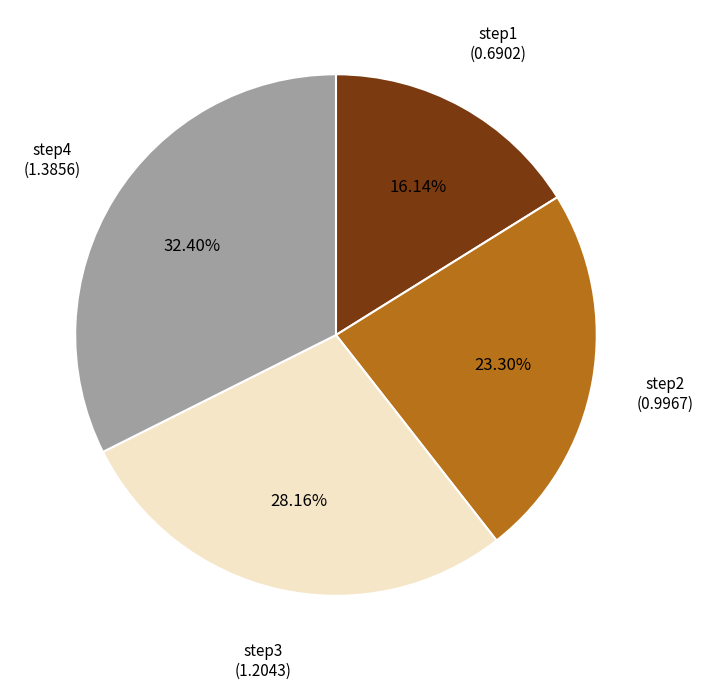

Is it true that step2 is 17% of the pie?

False